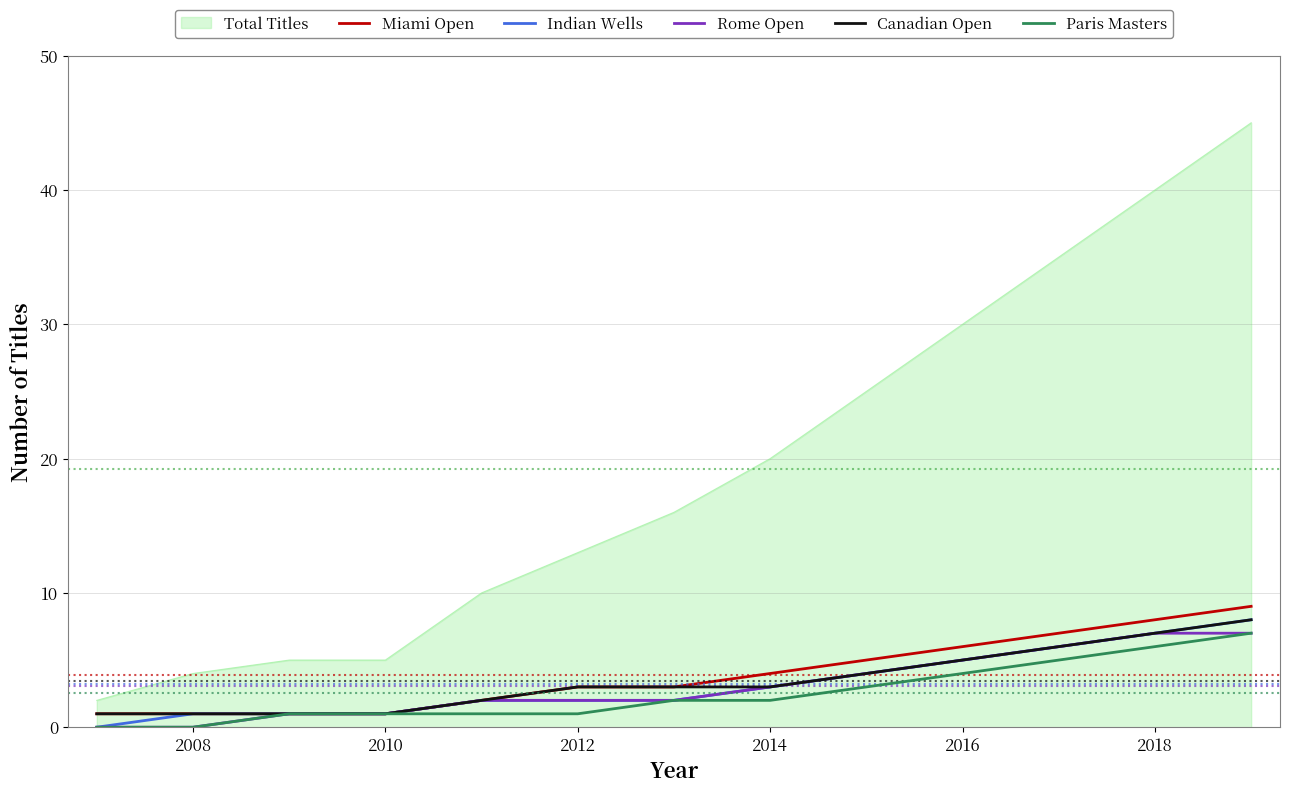

What is the highest value of the Canadian Open series?

8